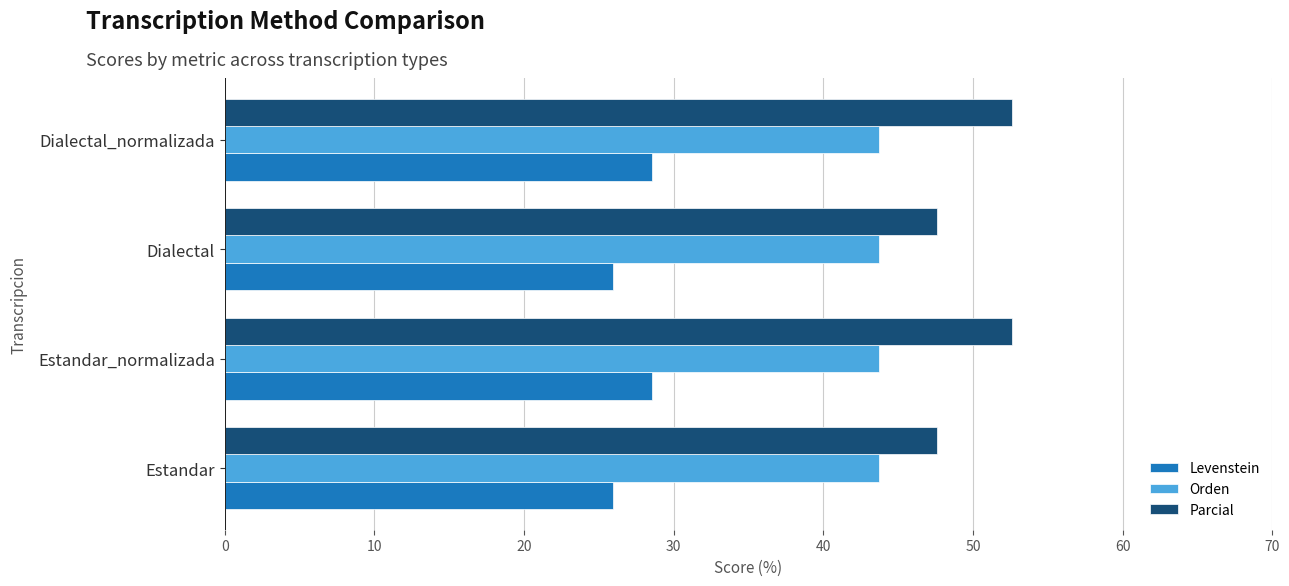

List the series in order of their overall mean, lowest first.

Levenstein, Orden, Parcial